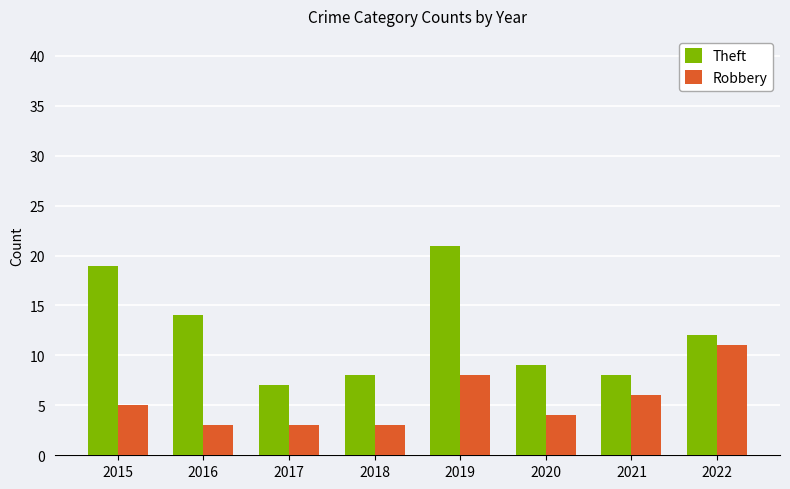

Where does the Theft series first go above 12?

2015